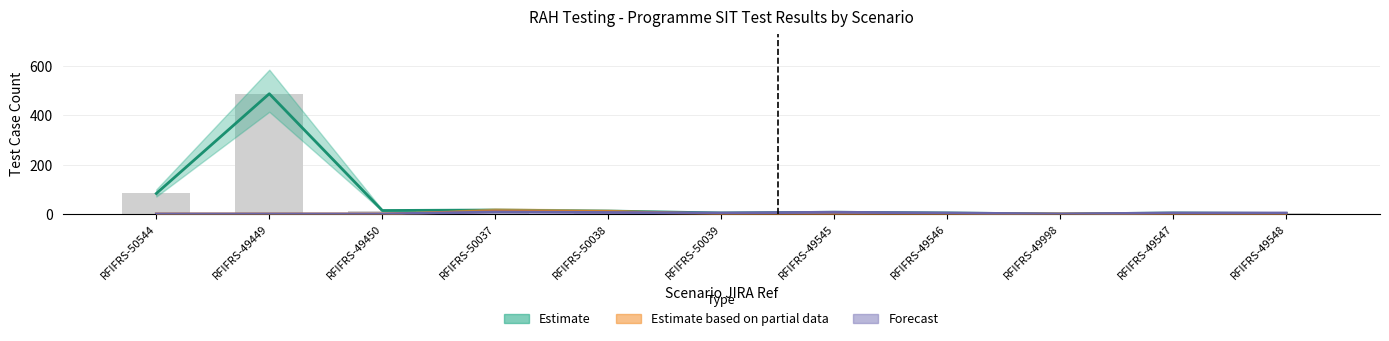

What is the maximum value shown in the chart?

487